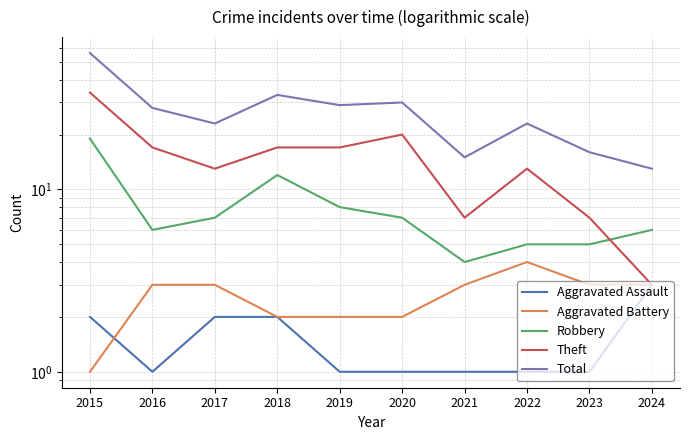

At which category does Robbery reach its first local peak?

2018